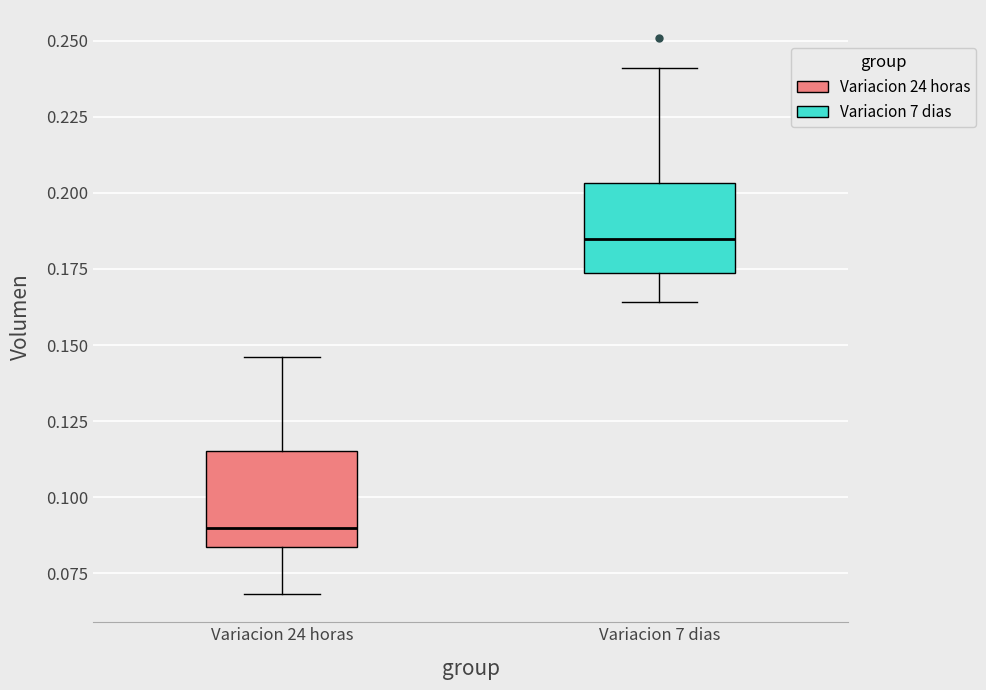

Reading left to right, transcribe this box plot: for each box, give where its median line is, the range the box spans, and where its two whiskers end, as read against the y-axis. The values are not printed on the chart, so give them approximately, as read against the axis.

Variacion 24 horas: median 0.090, box 0.085 to 0.115, whiskers 0.070 to 0.145
Variacion 7 dias: median 0.185, box 0.175 to 0.205, whiskers 0.165 to 0.240